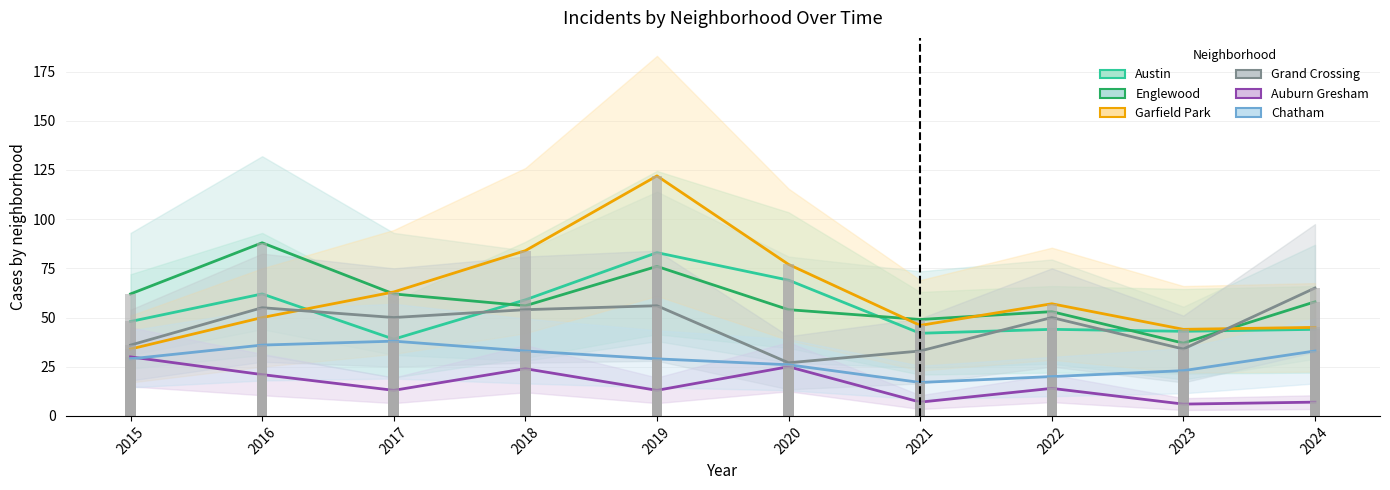

At which category is the sum across all series the highest?

2019